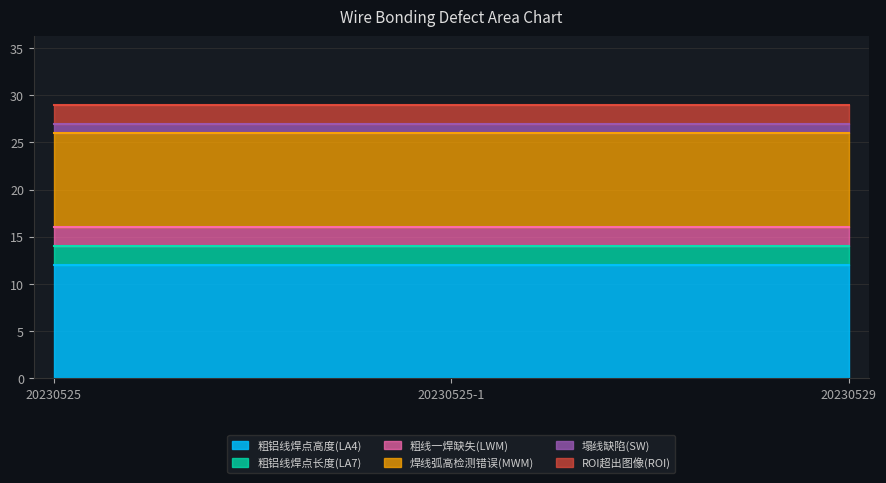

What is the average value of the ROI超出图像(ROI) series?

2